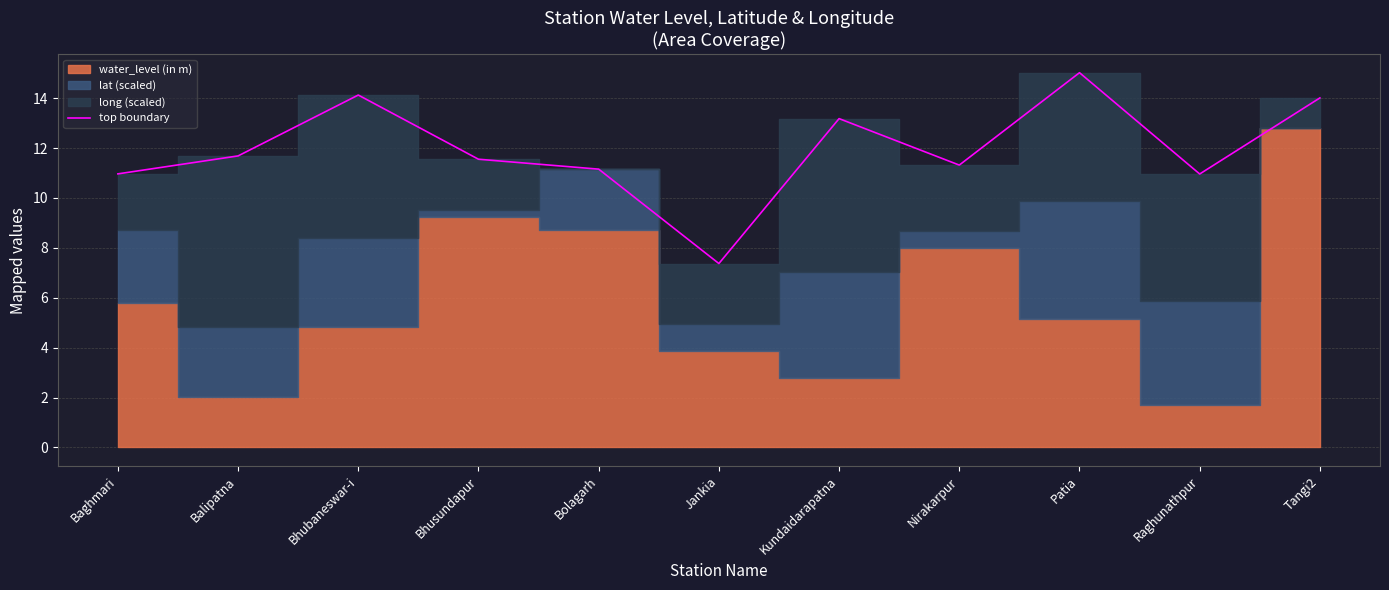

Does the chart display data point markers on the line(s)?

No